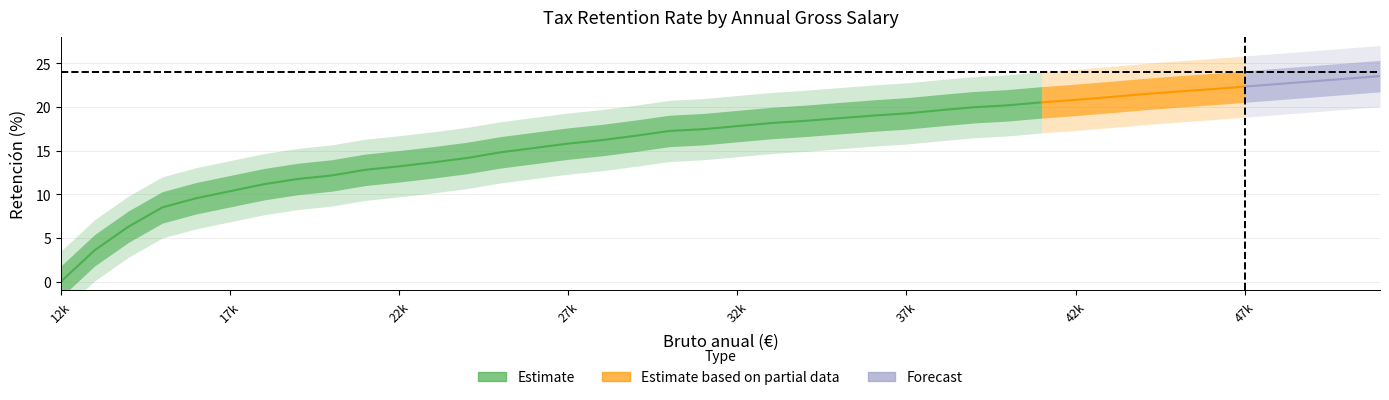

True or false: there are more than 0 points higher than both neighbors.

False